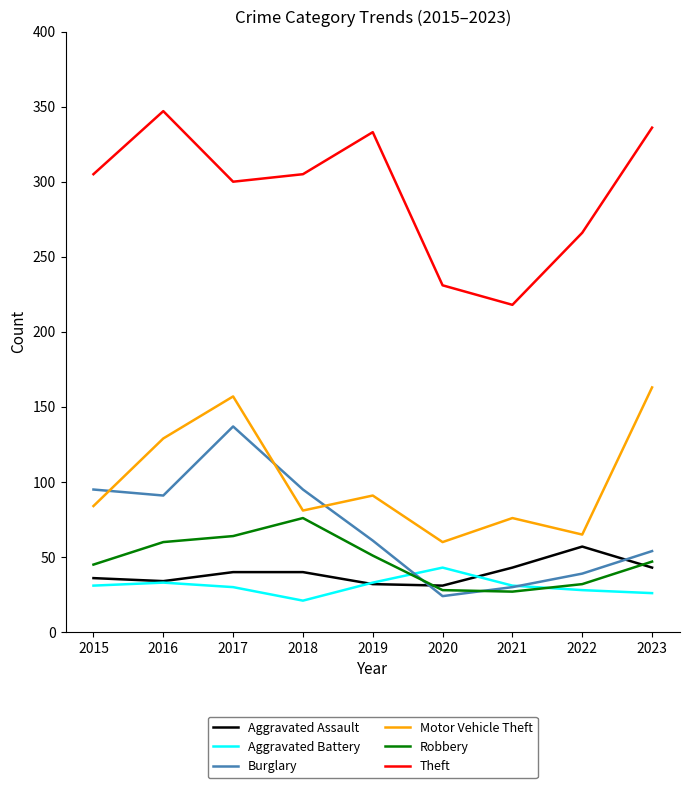

What is the sum of the Aggravated Assault values at 2022 and 2019?

89